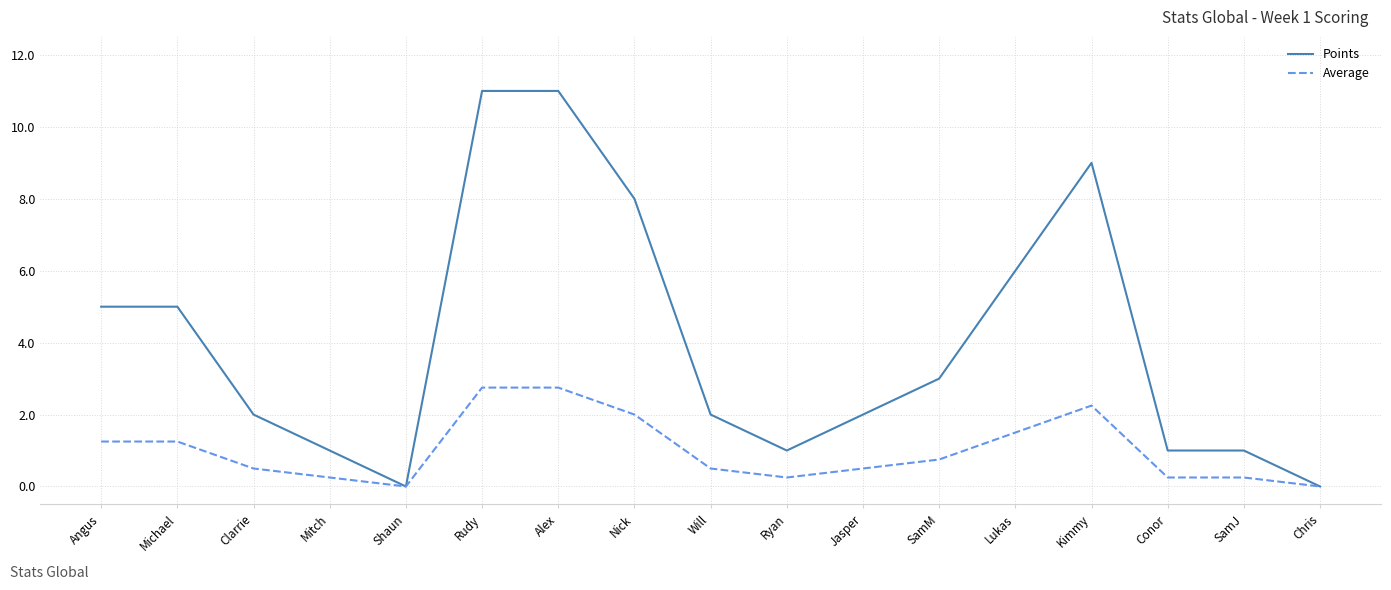

Which series changed the most between Shaun and Alex?

Points